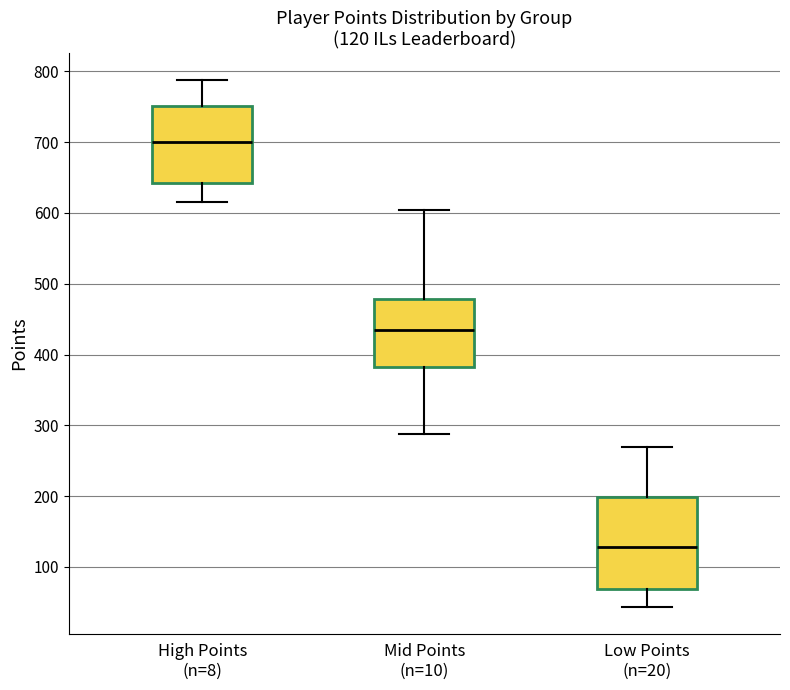

Which box is the tallest, from its lower edge to its upper edge?

Low Points (n=20)